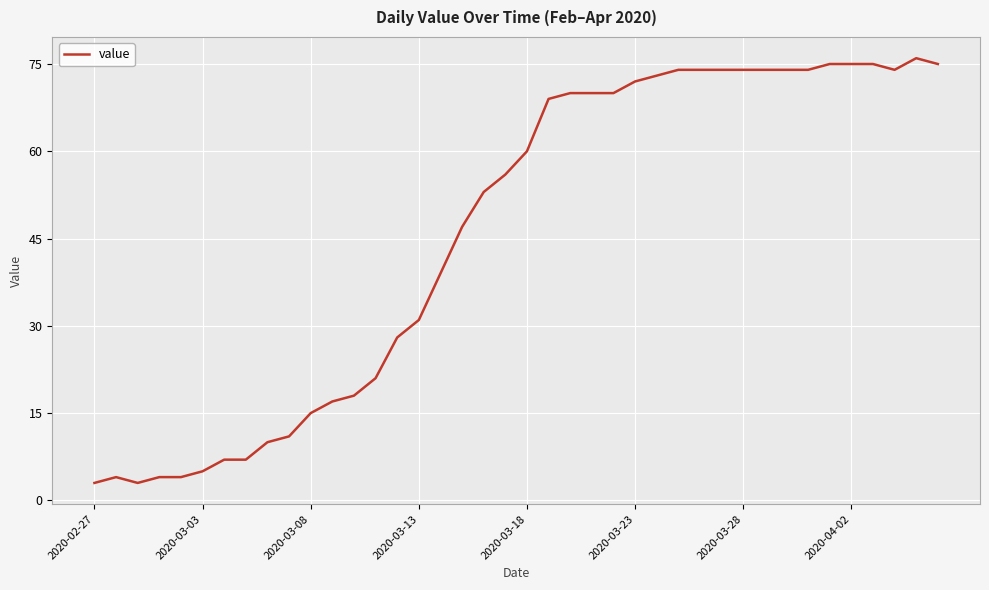

What is the difference between the maximum and minimum values?

73